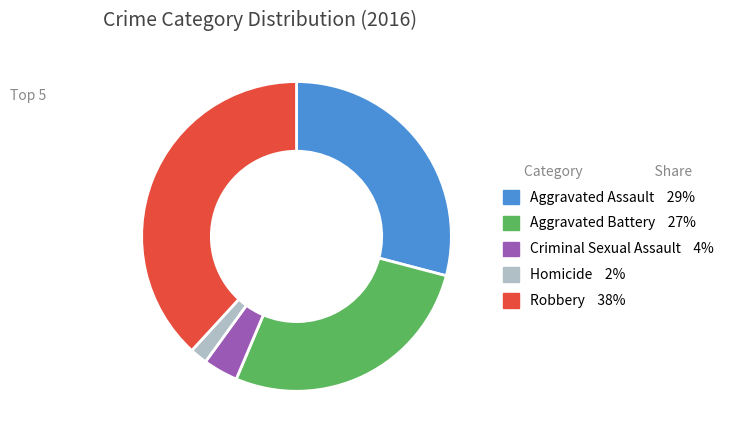

Rank the categories by value from highest to lowest.

Robbery, Aggravated Assault, Aggravated Battery, Criminal Sexual Assault, Homicide